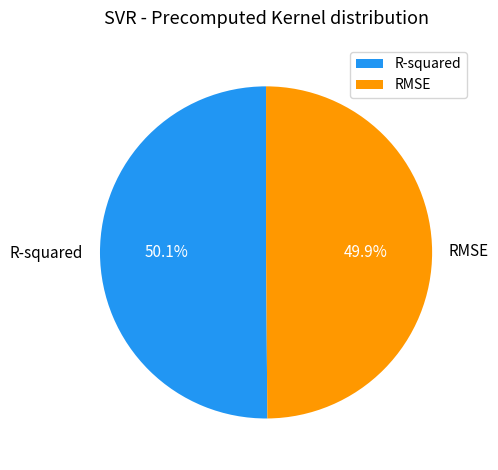

Is there a majority slice in this chart?

Yes